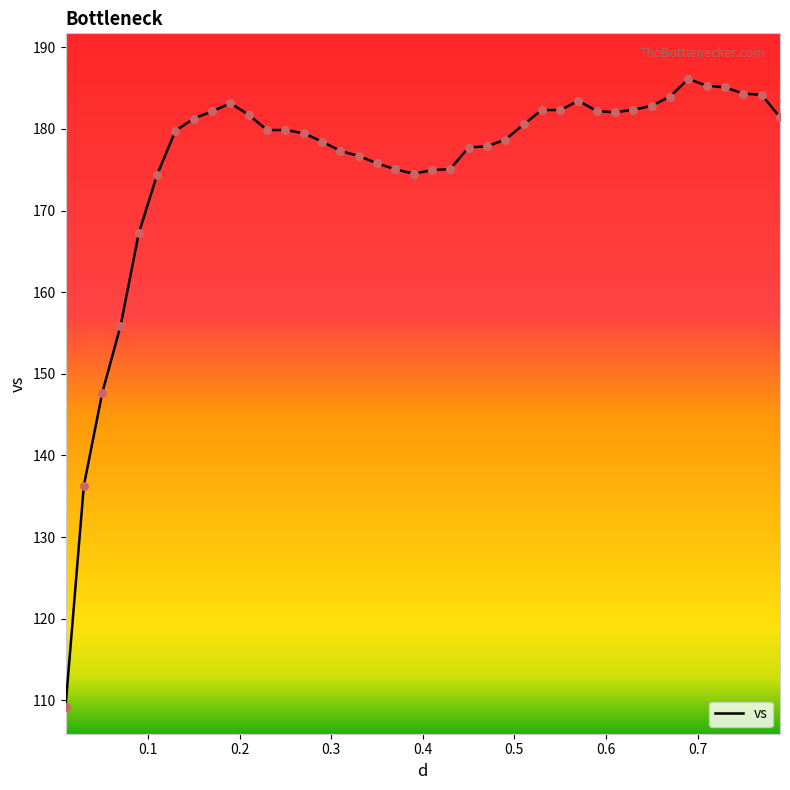

What is the greatest value displayed?

186.1